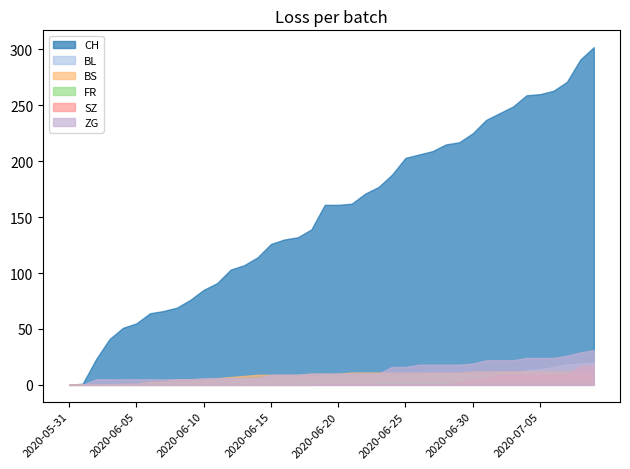

True or false: BS has a value of 15 at 2020-06-19.

False